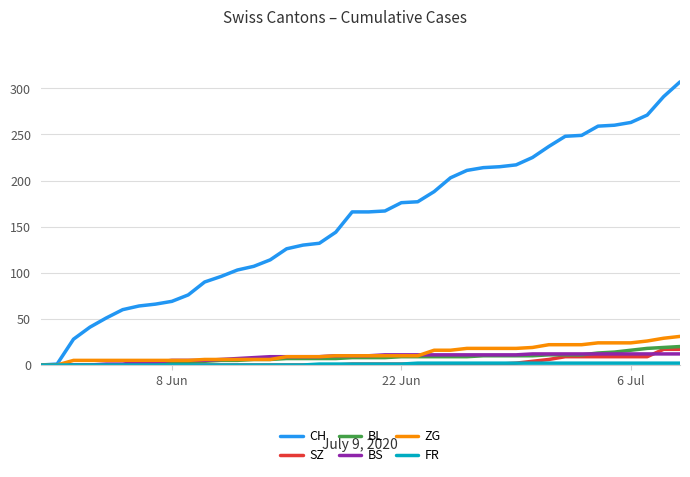

What is the maximum value for ZG?

31